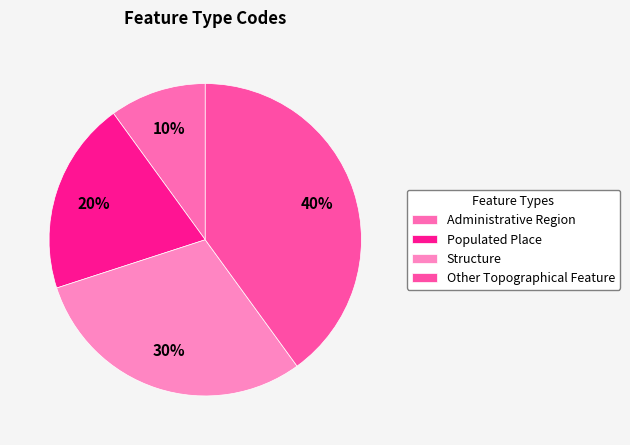

The Administrative Region slice represents 3% of the pie. True or false?

False